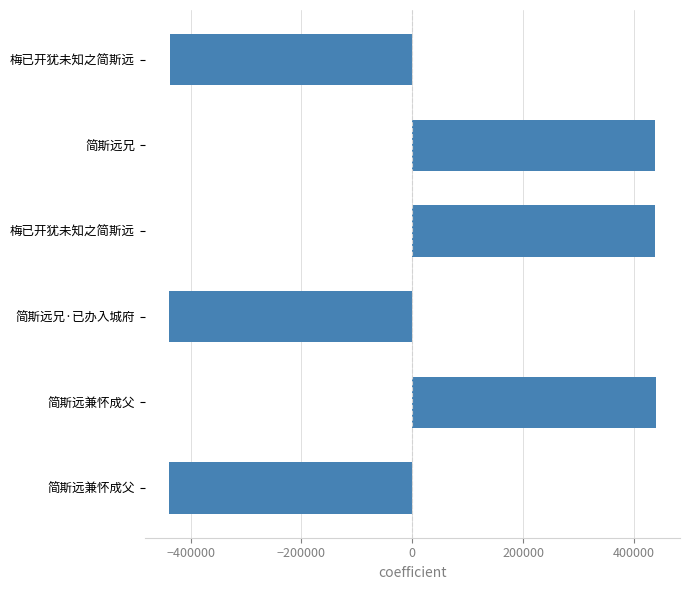

How many bars are there in total?

6